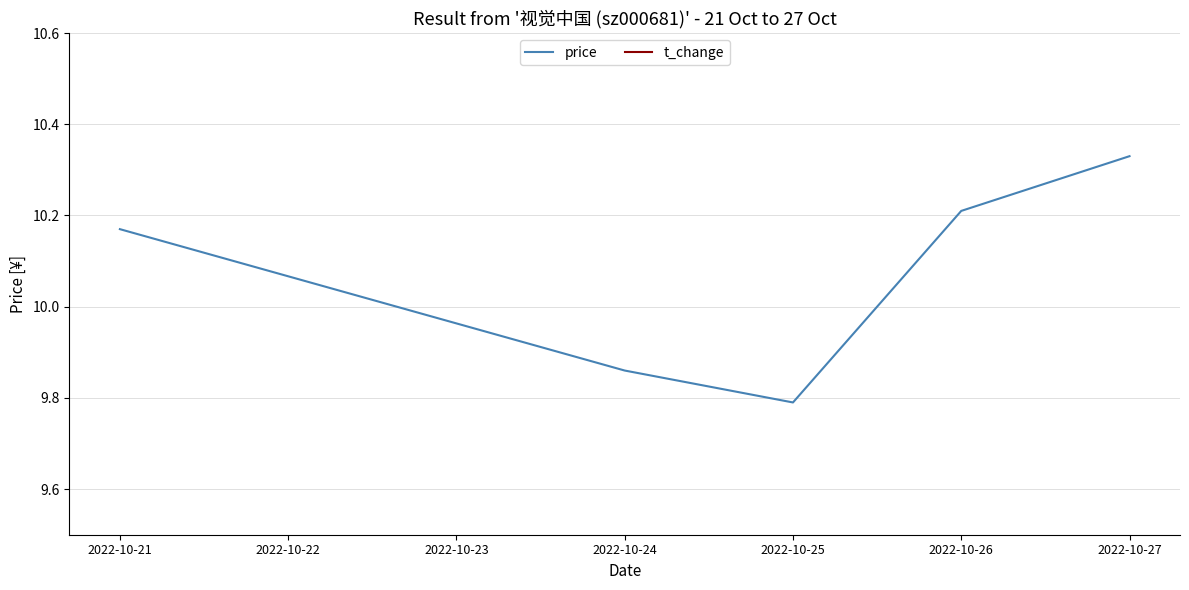

True or false: t_change and price intersect in this chart.

False